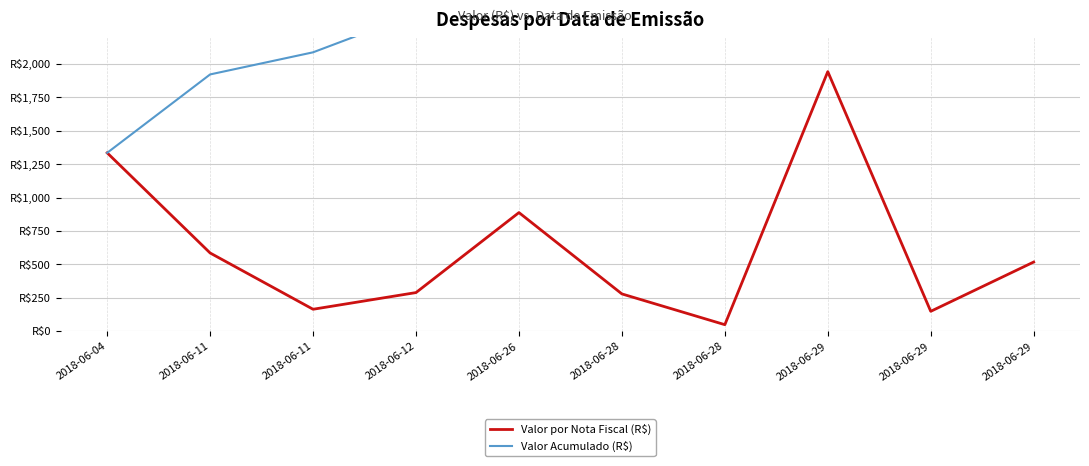

Between 2018-06-26 and 2018-06-29, which series saw the biggest shift?

Valor Acumulado (R$)